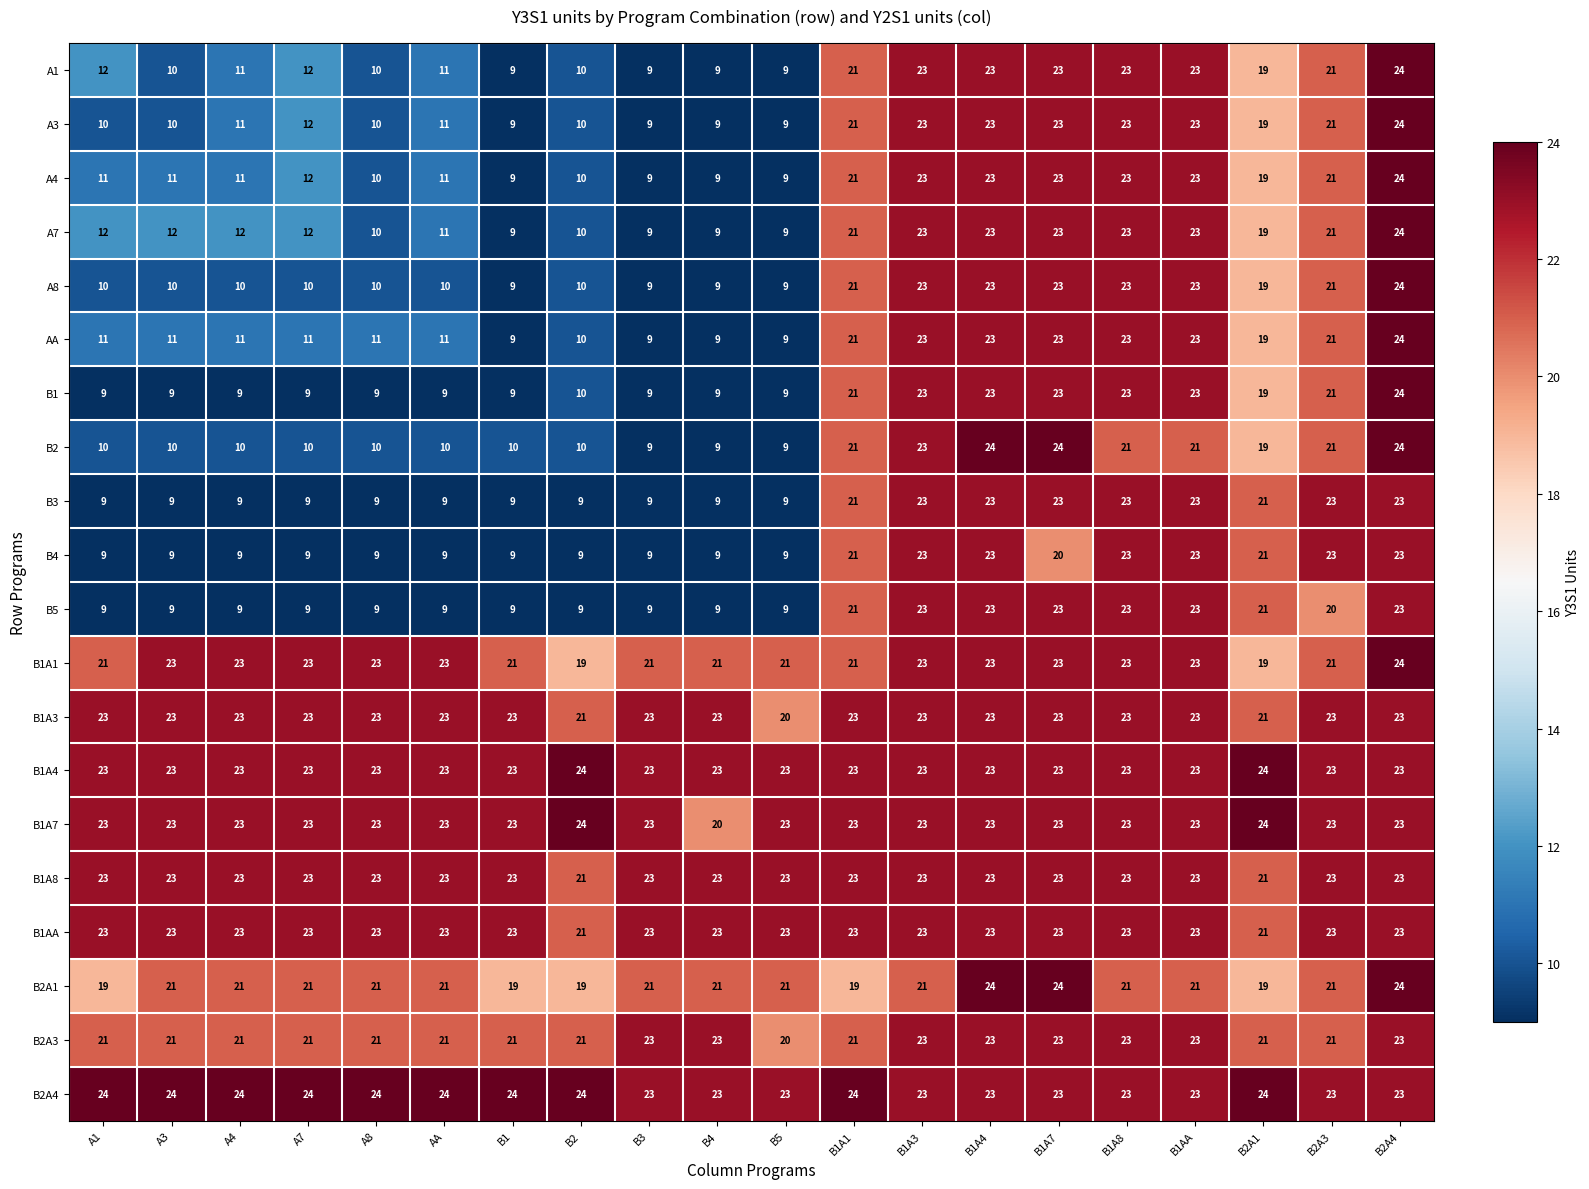

What is the total value across all series at A7?

319